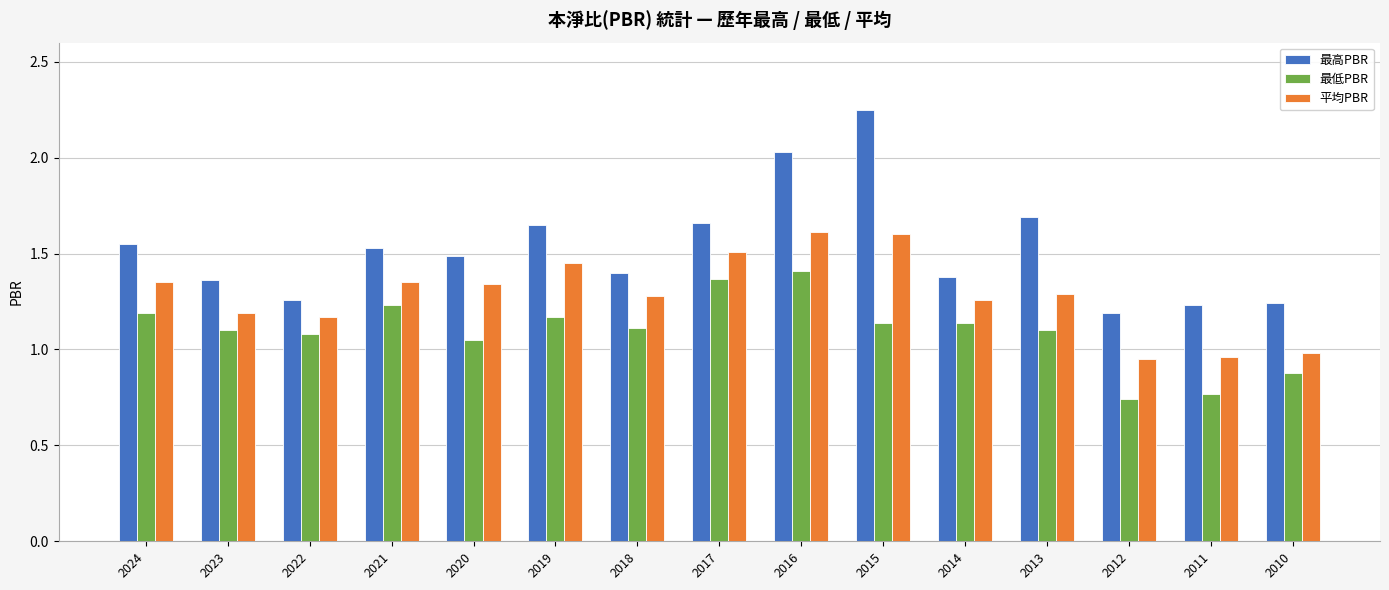

Rank the series at 2011 from lowest to highest value.

最低PBR, 平均PBR, 最高PBR